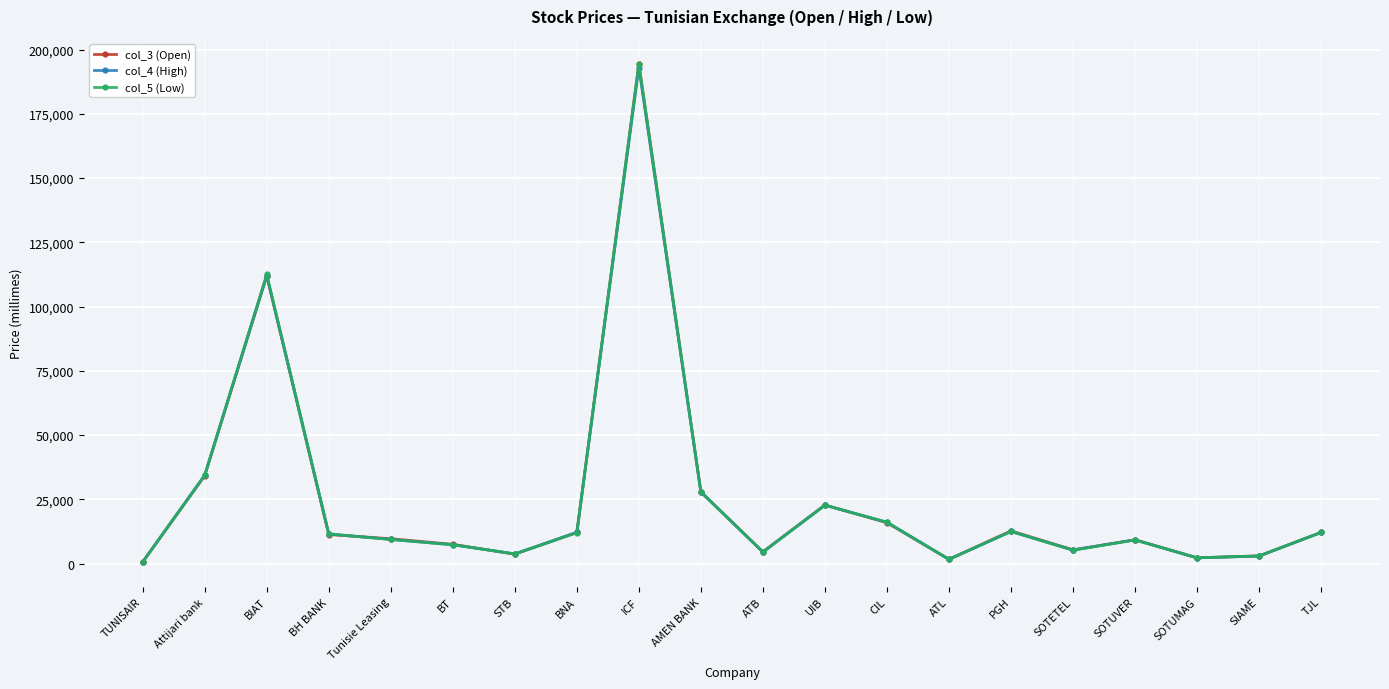

What are all the series names shown in the legend?

col_3 (Open), col_4 (High), col_5 (Low)